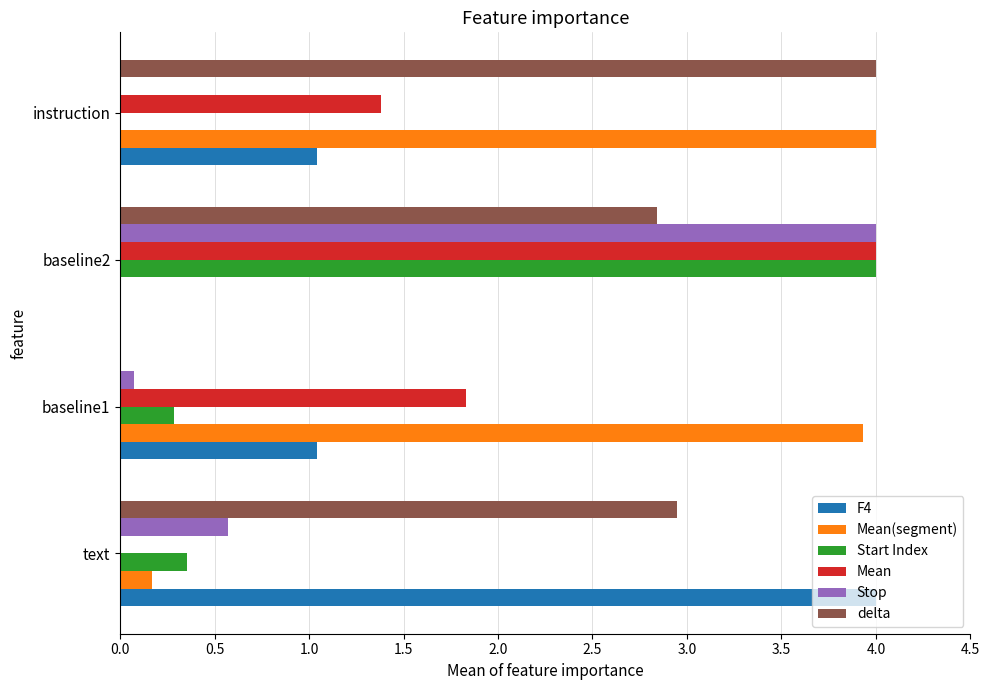

At which category is the sum across all series the highest?

baseline2